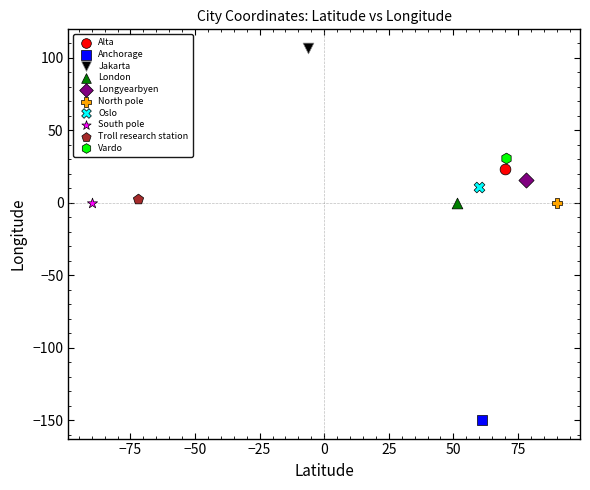

Which series contains the highest Y value?

Jakarta